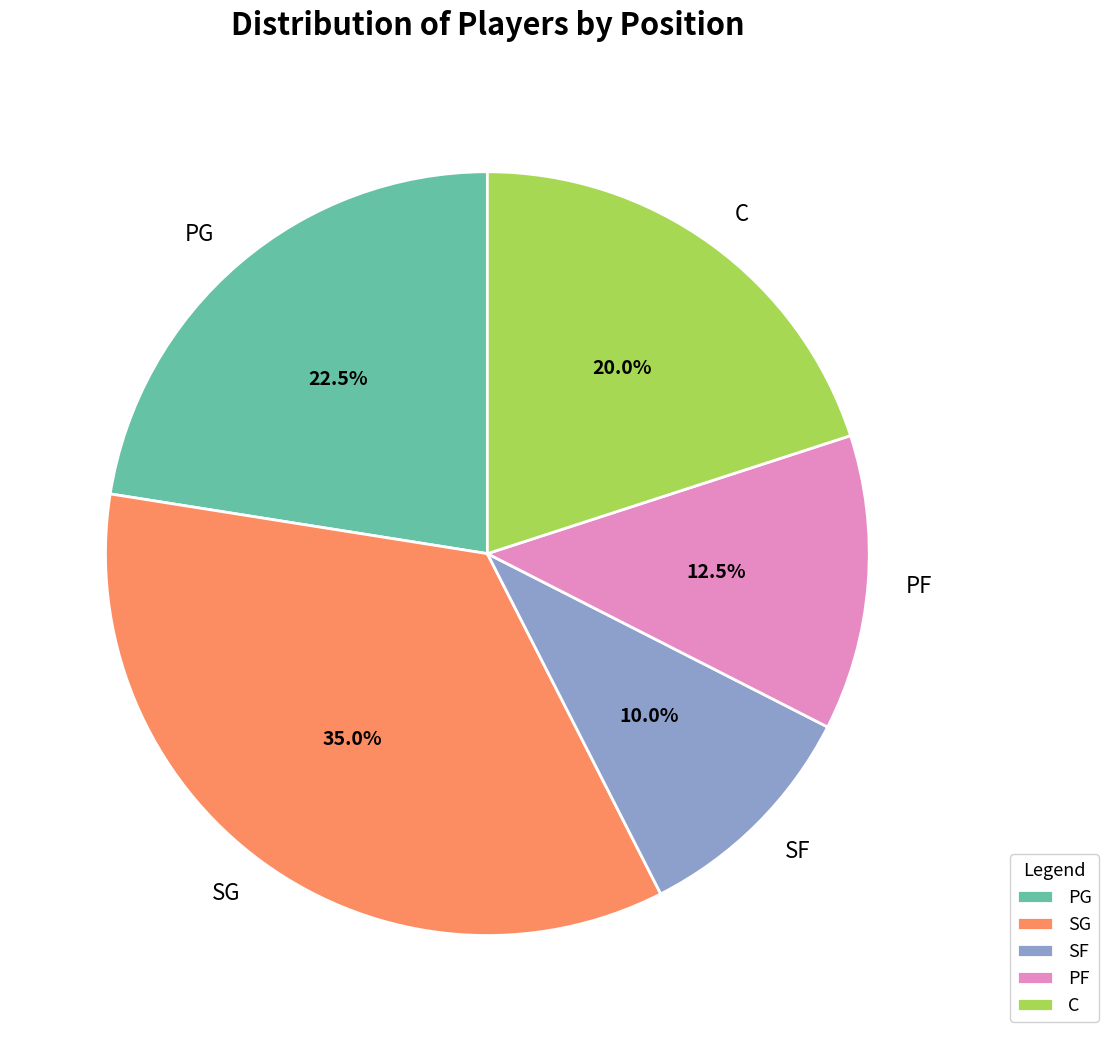

How many segments does this pie chart have?

5